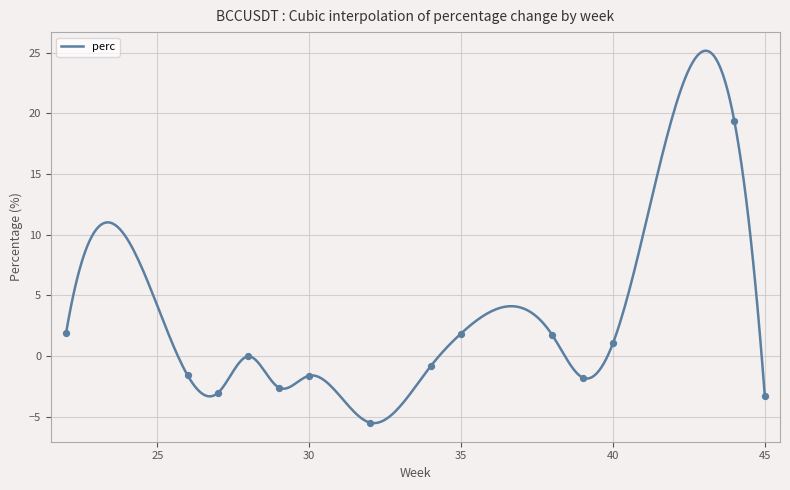

What is the maximum value shown in the chart?

25.2